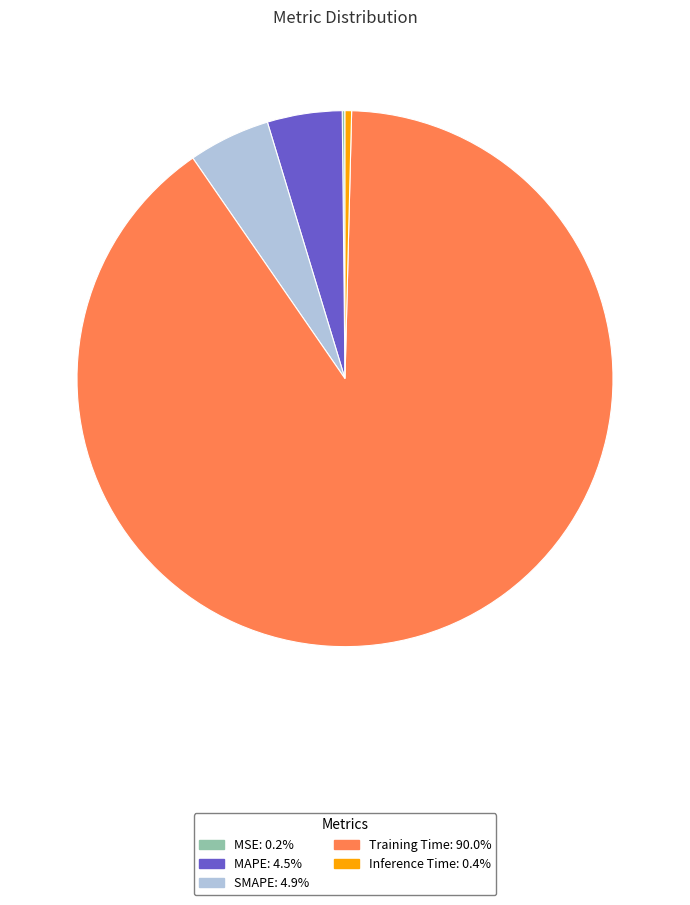

True or false: Training Time accounts for 97% of the total.

False